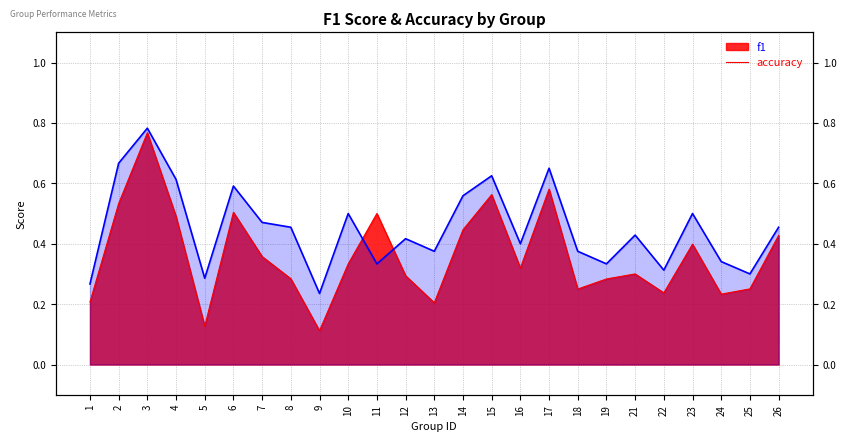

Reading right to left, extract all data points from this chart.

f1: 26=0.4	25=0.3	24=0.2	23=0.4	22=0.2	21=0.3	19=0.3	18=0.2	17=0.6	16=0.3	15=0.6	14=0.4	13=0.2	12=0.3	11=0.5	10=0.3	9=0.1	8=0.3	7=0.4	6=0.5	5=0.1	4=0.5	3=0.8	2=0.5	1=0.2
accuracy: 26=0.5	25=0.3	24=0.3	23=0.5	22=0.3	21=0.4	19=0.3	18=0.4	17=0.7	16=0.4	15=0.6	14=0.6	13=0.4	12=0.4	11=0.3	10=0.5	9=0.2	8=0.5	7=0.5	6=0.6	5=0.3	4=0.6	3=0.8	2=0.7	1=0.3